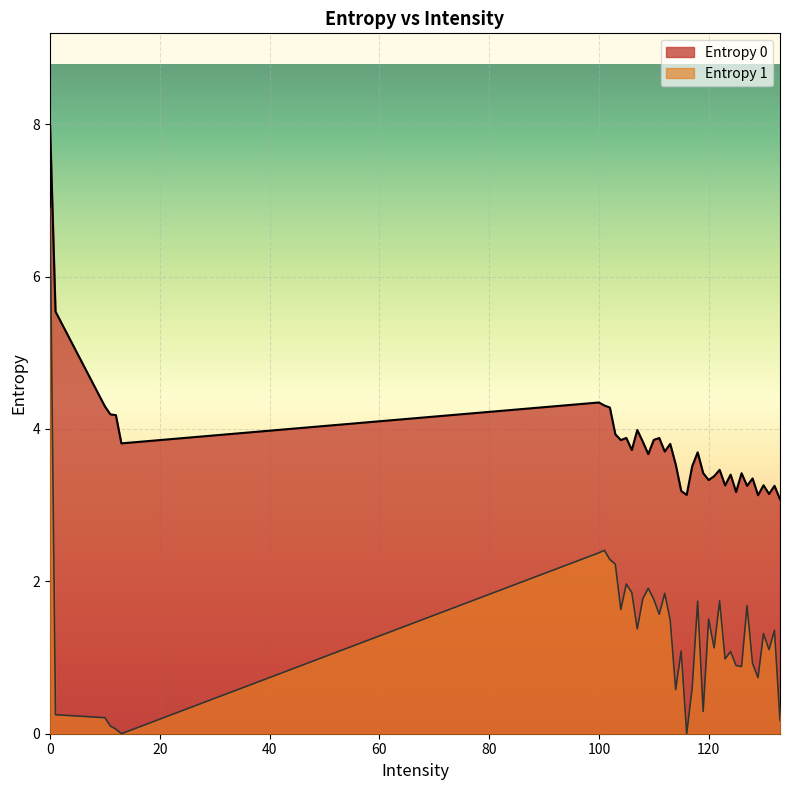

Reading left to right, what are all the values shown in this chart?

Entropy 0: 8.0	5.5	4.3	4.2	4.2	3.8	4.3	4.3	4.3	3.9	3.9	3.9	3.7	4.0	3.8	3.7	3.9	3.9	3.7	3.8	3.5	3.2	3.1	3.5	3.7	3.4	3.3	3.4	3.5	3.3	3.4	3.2	3.4	3.3	3.3	3.1	3.3	3.1	3.3	3.1
Entropy 1: 6.9	0.2	0.2	0.1	0.1	0.0	2.4	2.4	2.3	2.2	1.6	2.0	1.9	1.4	1.8	1.9	1.8	1.6	1.8	1.5	0.6	1.1	0.0	0.6	1.7	0.3	1.5	1.1	1.7	1.0	1.1	0.9	0.9	1.7	0.9	0.7	1.3	1.1	1.4	0.2